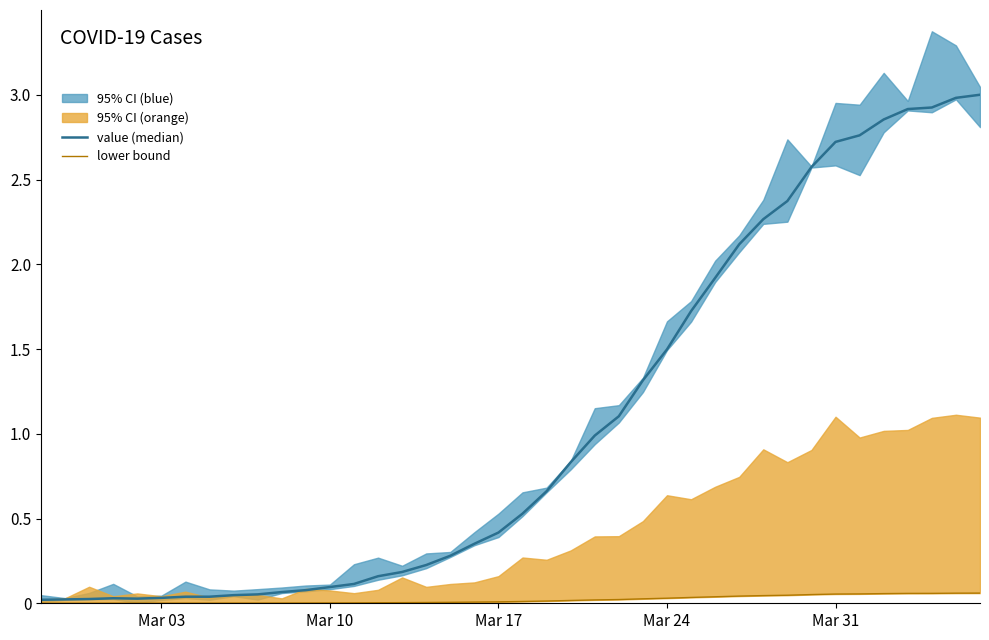

At Mar 17, list the series in order from smallest to largest.

lower bound, value (median)